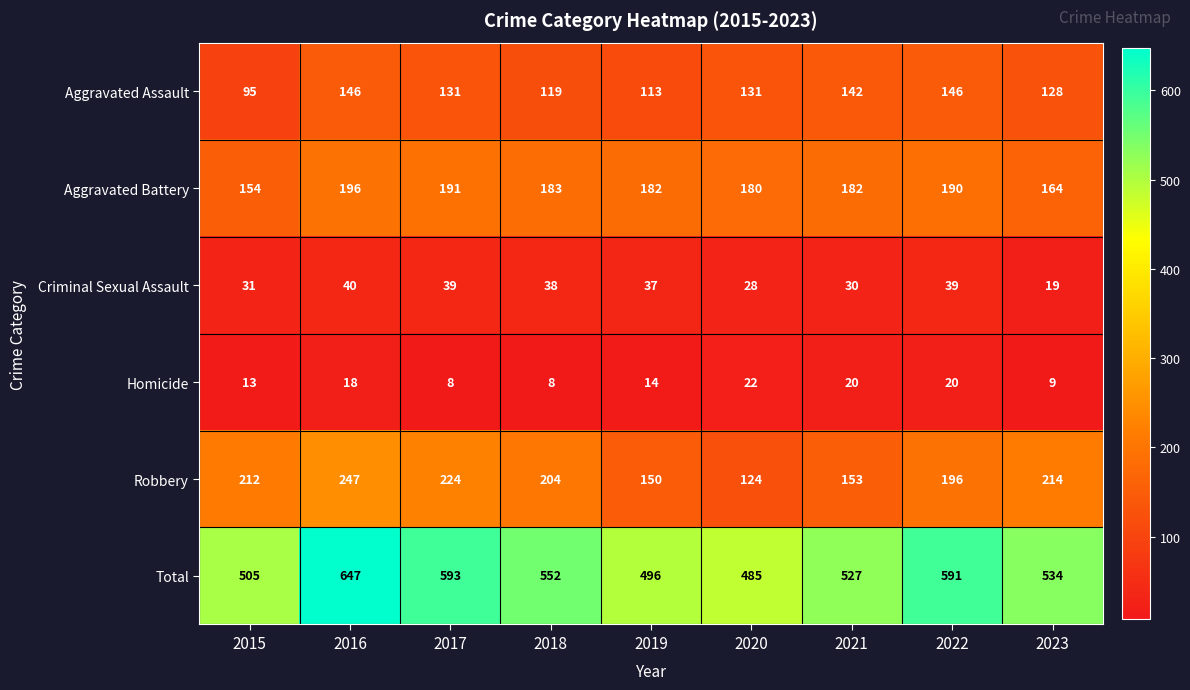

Which label corresponds to the largest value in the chart?

2016